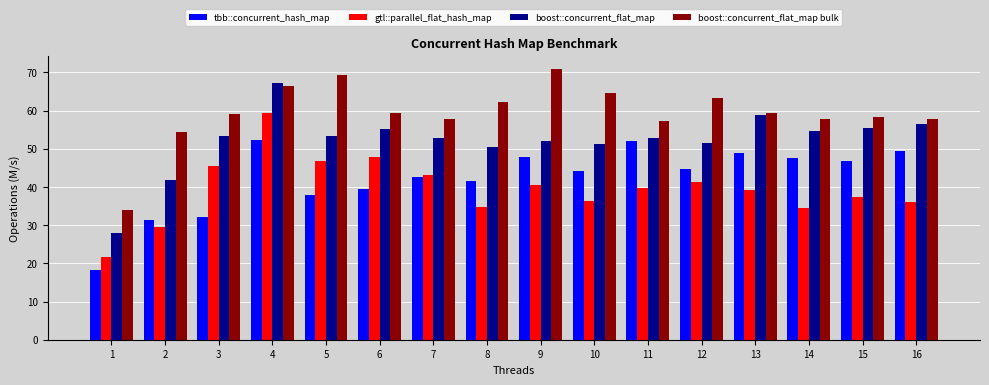

The value of boost::concurrent_flat_map at 1 is 27.9. True or false?

True